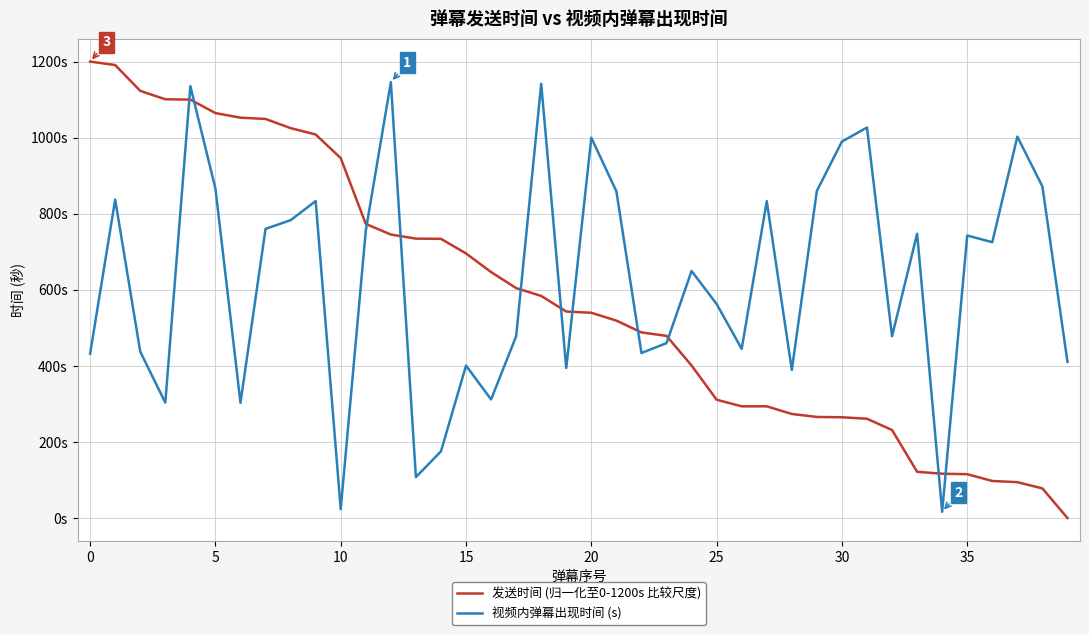

Does the chart have visible grid lines?

Yes